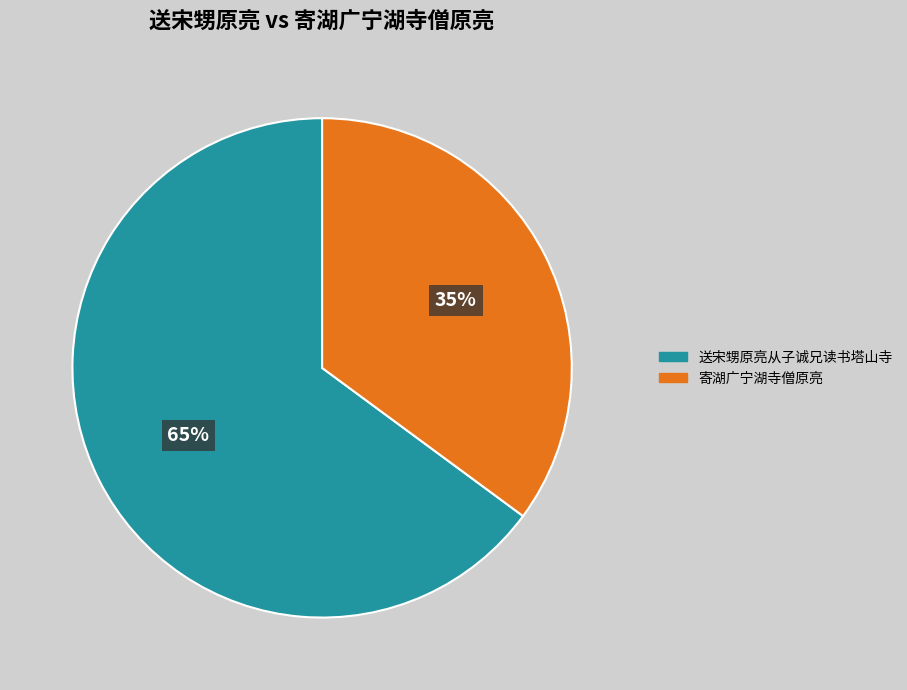

Which has a higher value, 寄湖广宁湖寺僧原亮 or 送宋甥原亮从子诚兄读书塔山寺?

送宋甥原亮从子诚兄读书塔山寺